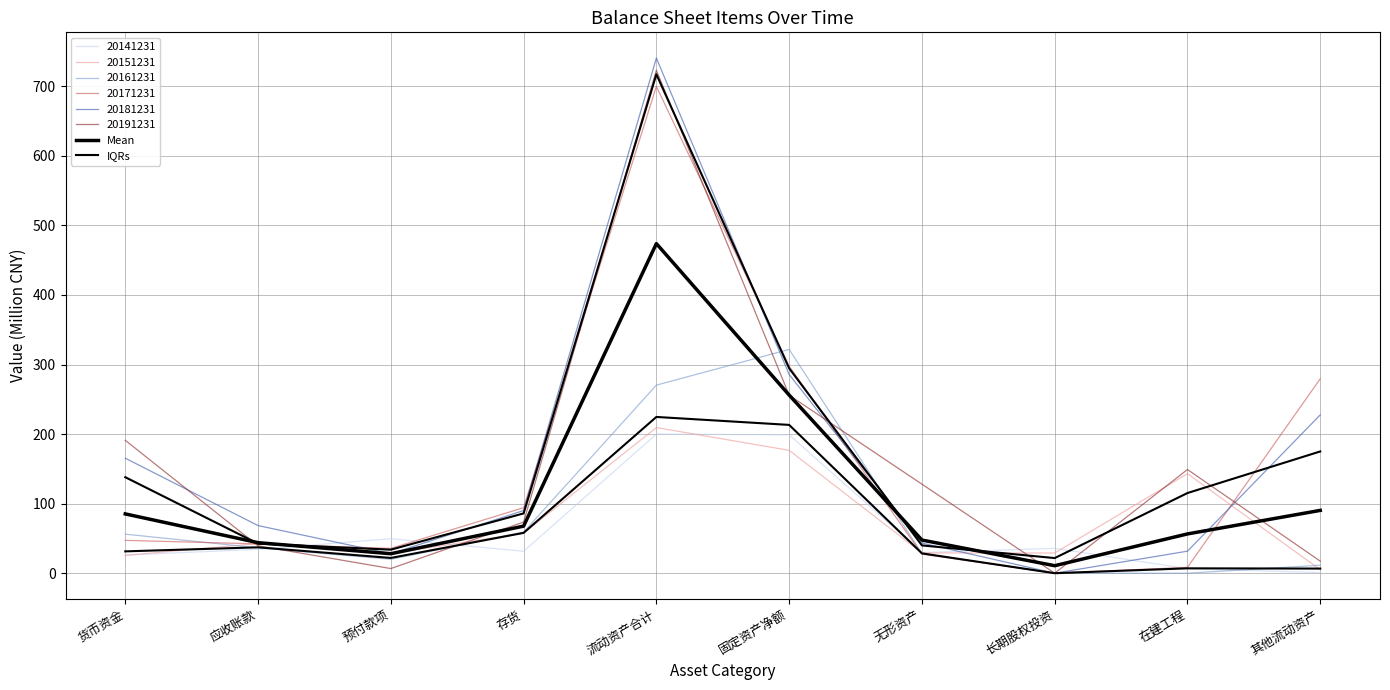

Reading left to right, extract all data points from this chart.

Mean: 货币资金=85.3	应收账款=43.9	预付款项=28.0	存货=67.7	流动资产合计=473.9	固定资产净额=256.1	无形资产=47.7	长期股权投资=10.8	在建工程=56.5	其他流动资产=90.3
IQRs: 货币资金=31.4	应收账款=37.2	预付款项=22.0	存货=58.0	流动资产合计=224.7	固定资产净额=213.2	无形资产=28.5	长期股权投资=0.0	在建工程=7.0	其他流动资产=6.6